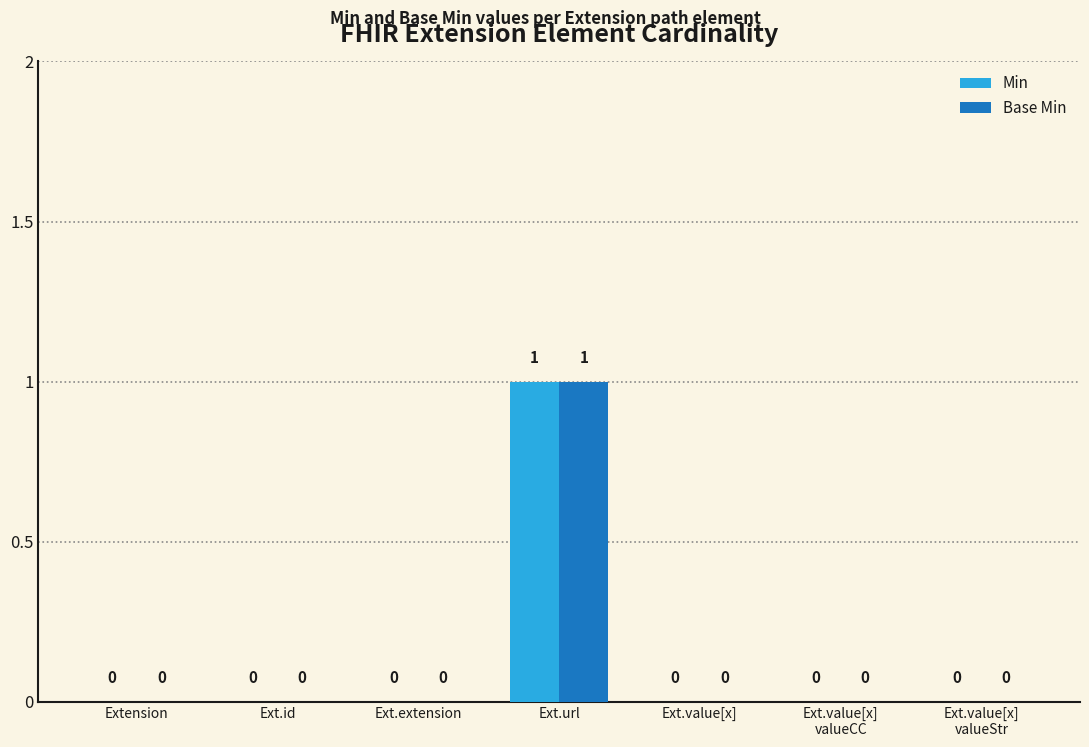

At which category is the sum across all series the highest?

Ext.url